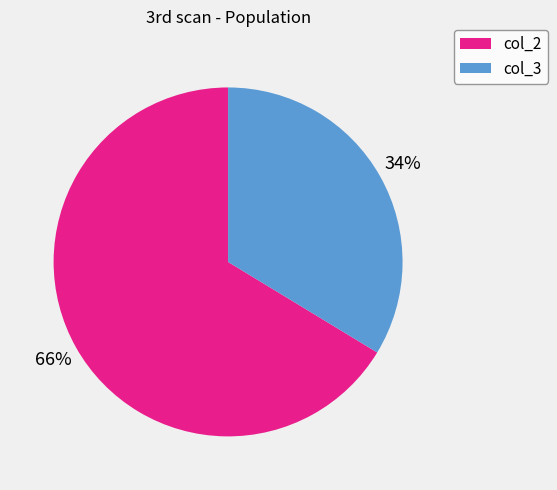

Does any single category account for the majority?

Yes